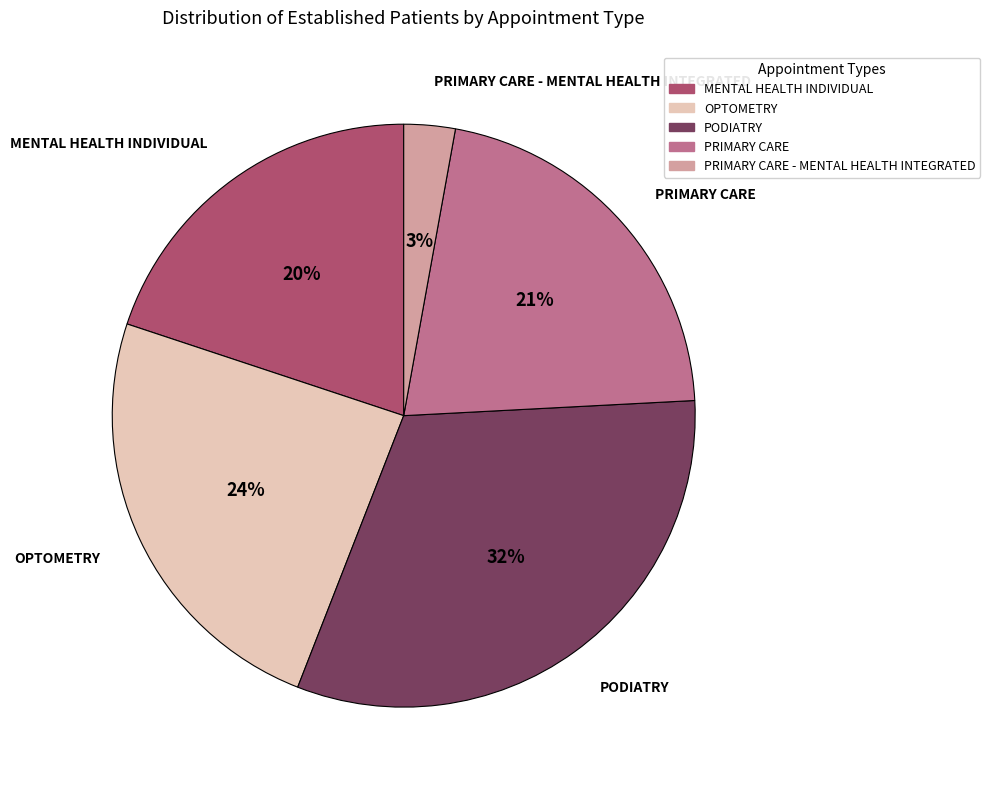

Is there a majority slice in this chart?

No